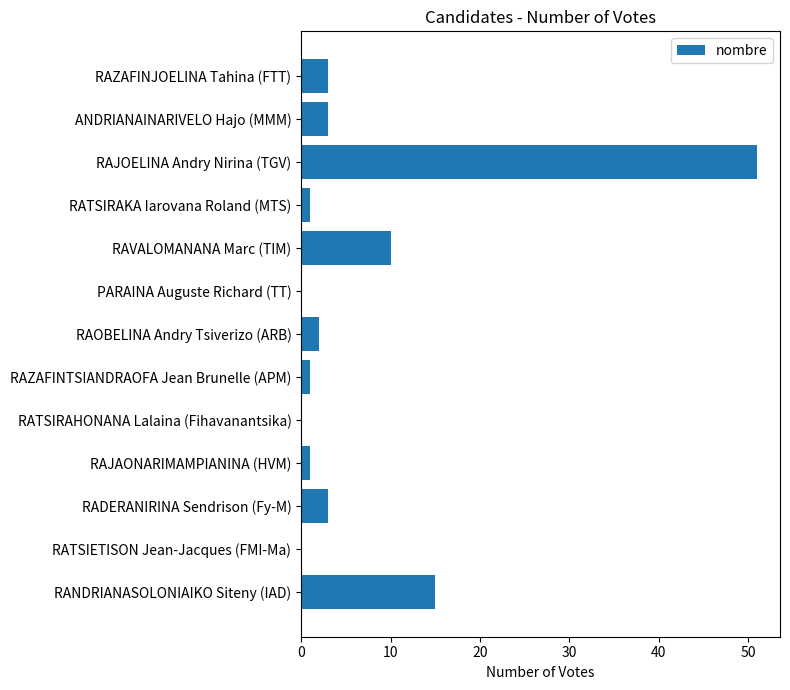

What is the sum of all values?

90